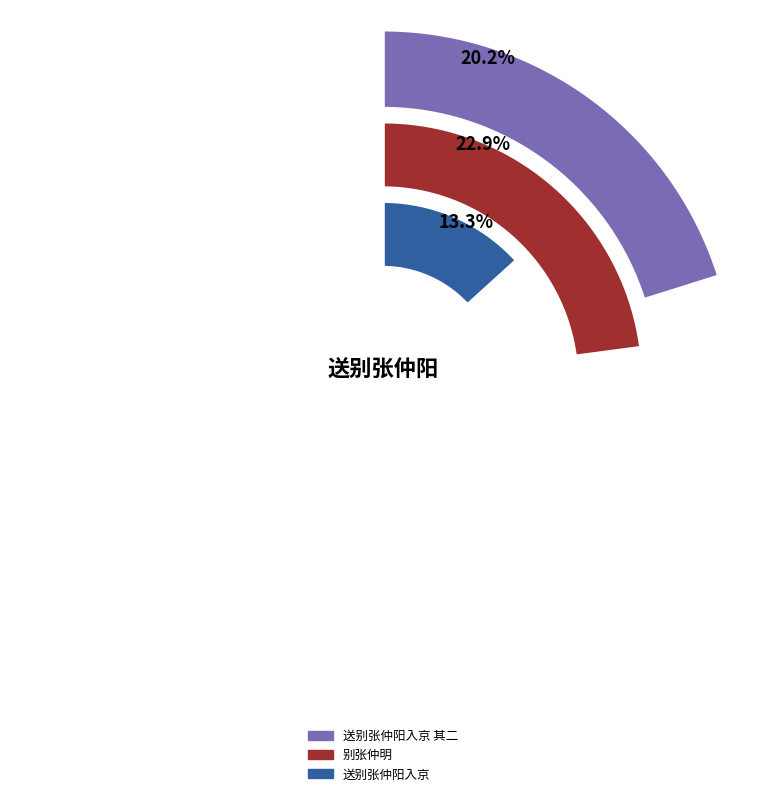

To the nearest percent, what portion does 送别张仲阳入京 represent?

13%